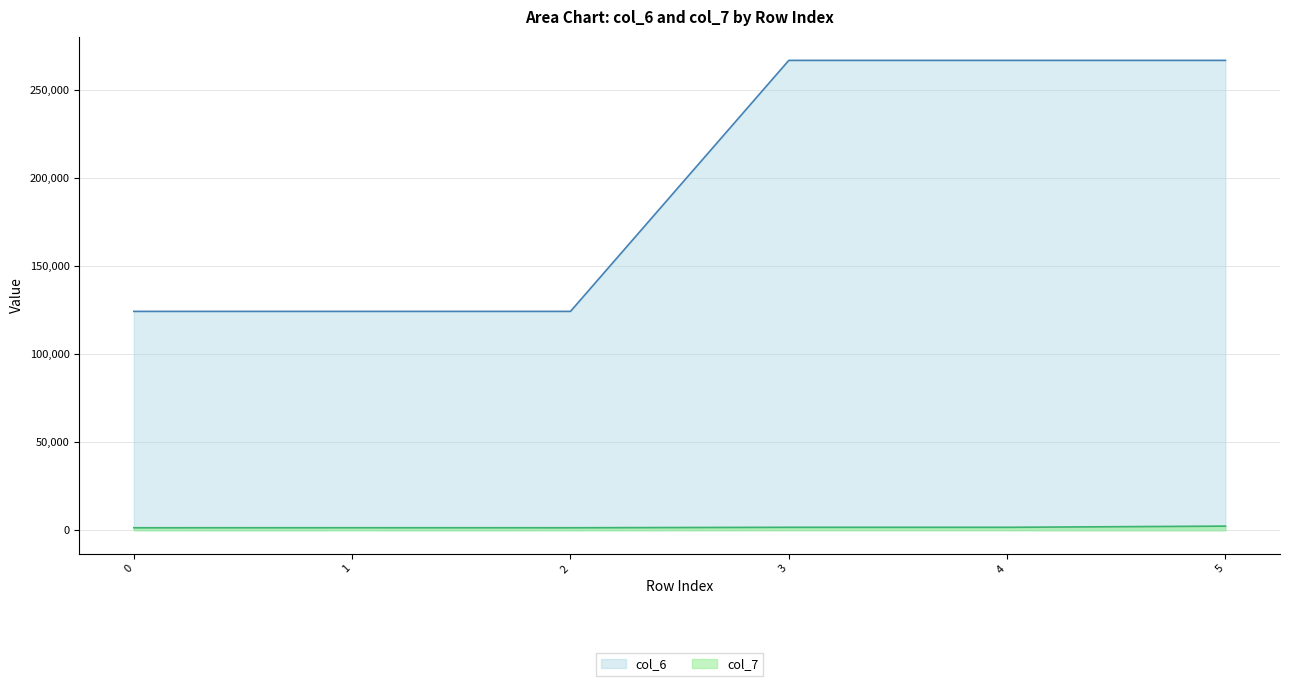

True or false: col_6 has a value of 44965 at 0.

False